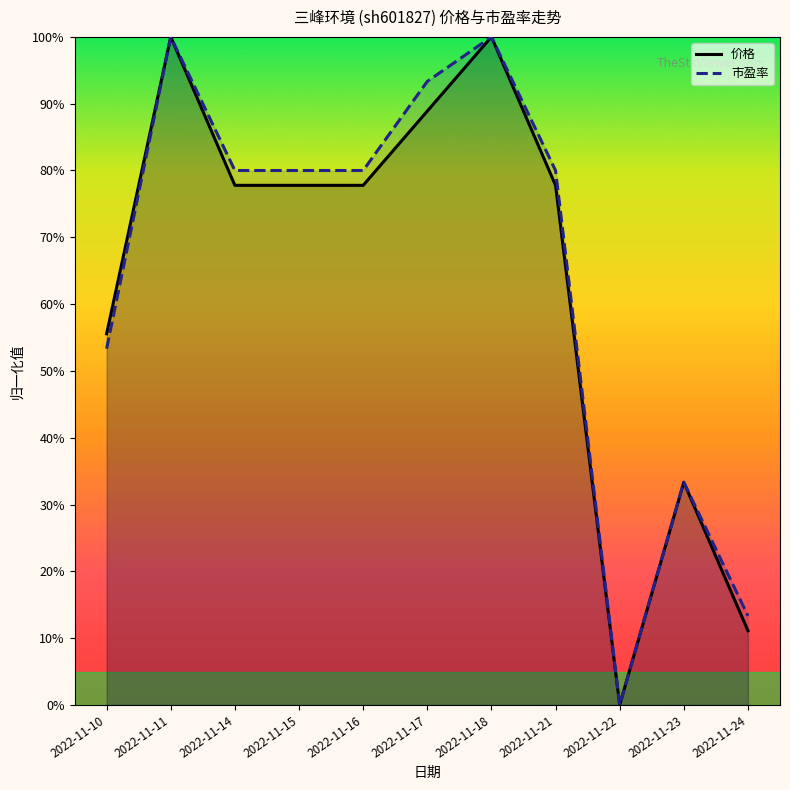

How many lines are shown in the chart?

2